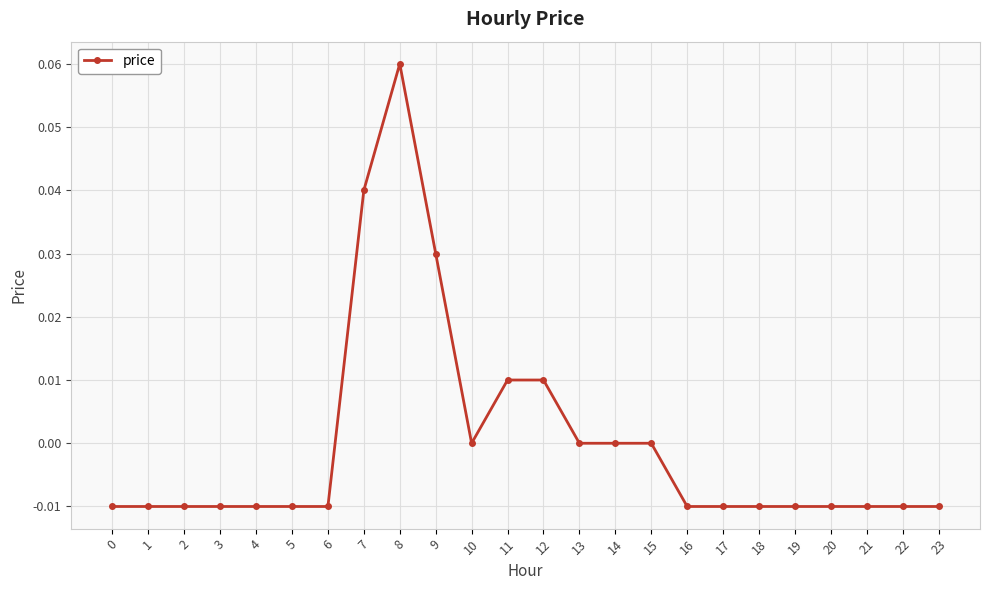

How many series are shown in this chart?

1